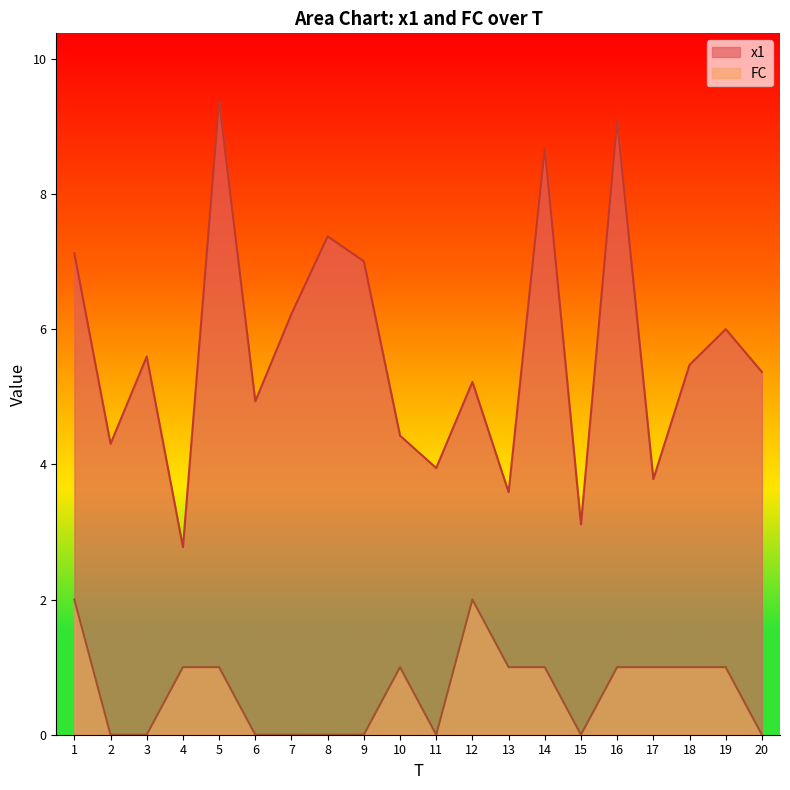

How many distinct data groups are displayed?

2